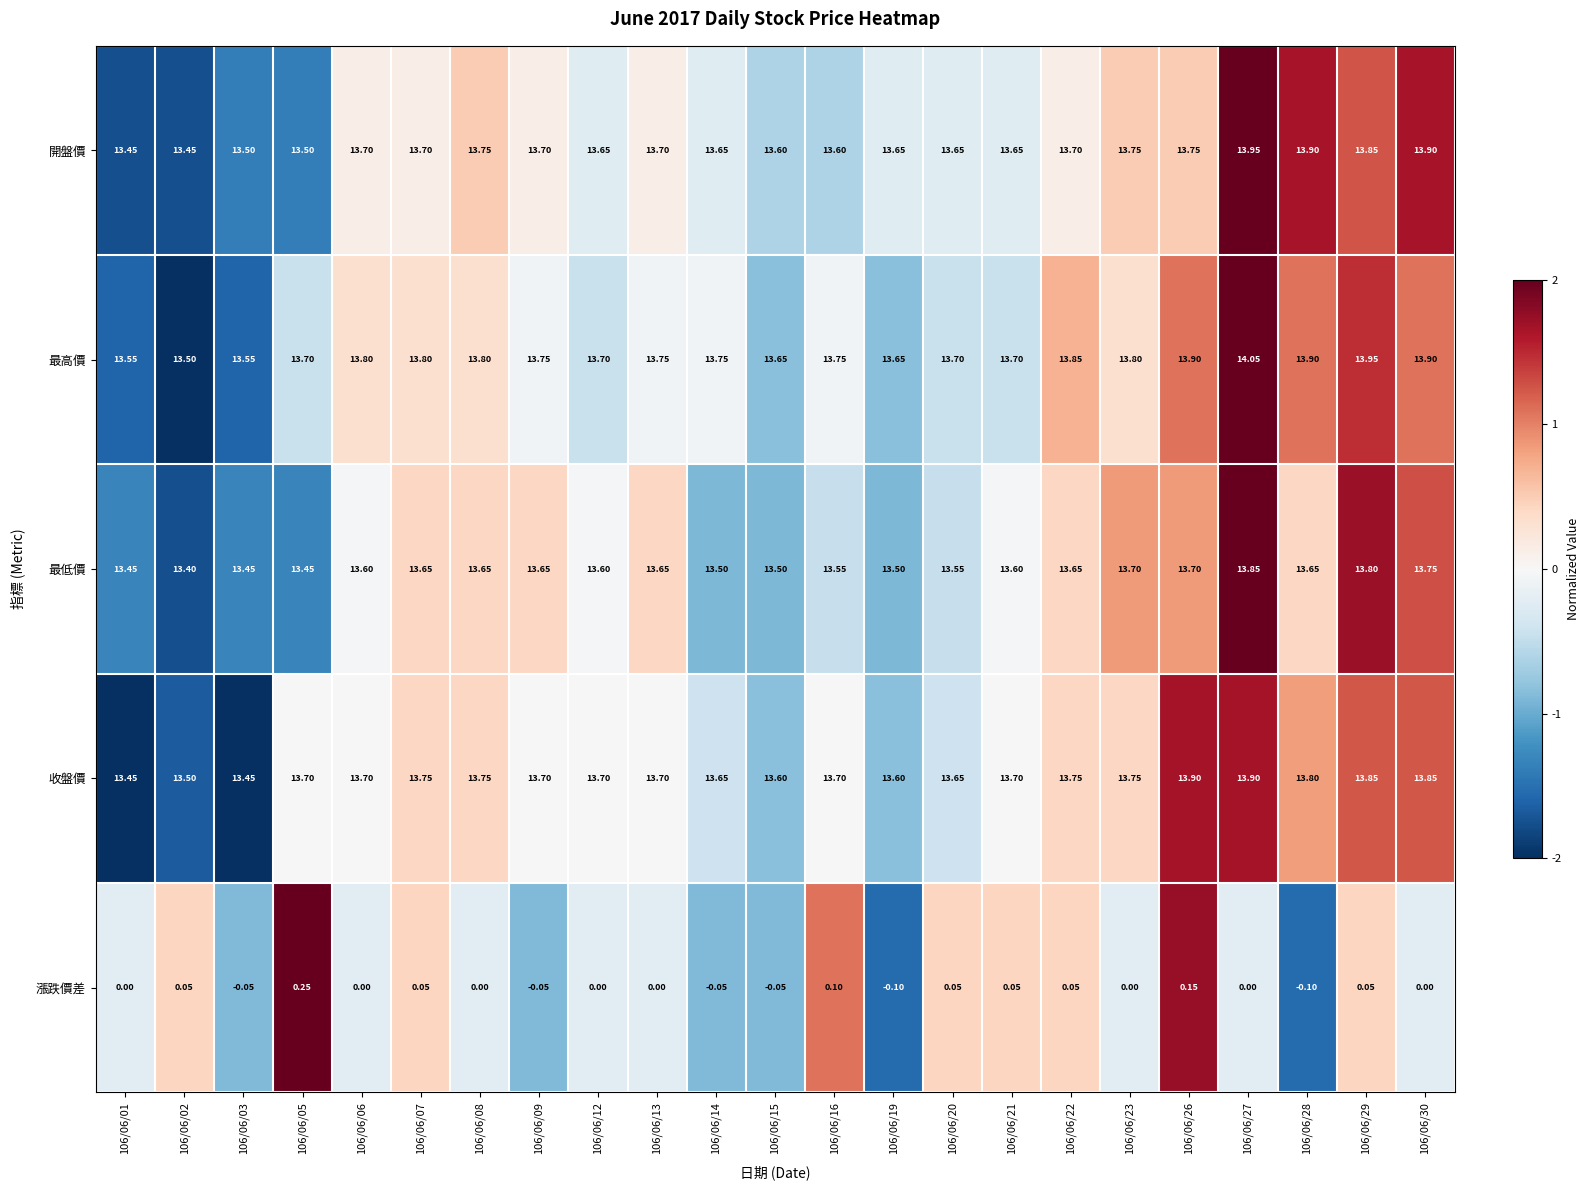

Which series has the largest range (max minus min)?

最高價